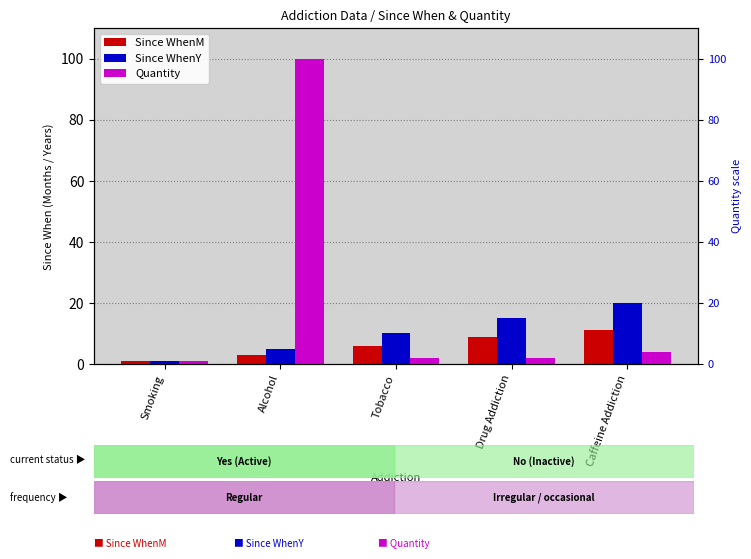

At which label does Since WhenM first exceed 6?

Drug Addiction